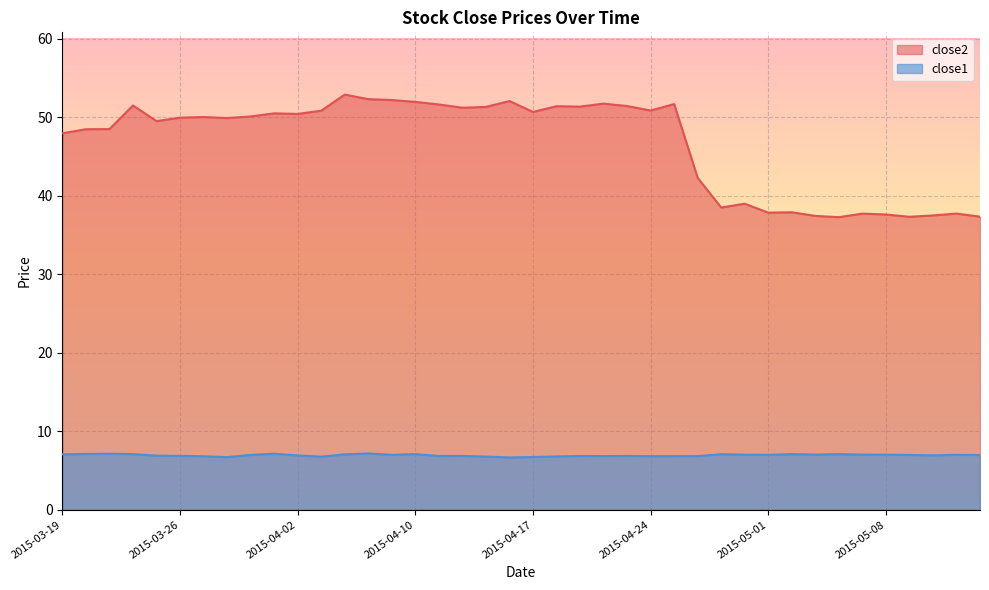

What is the average value of the close1 series?

6.9